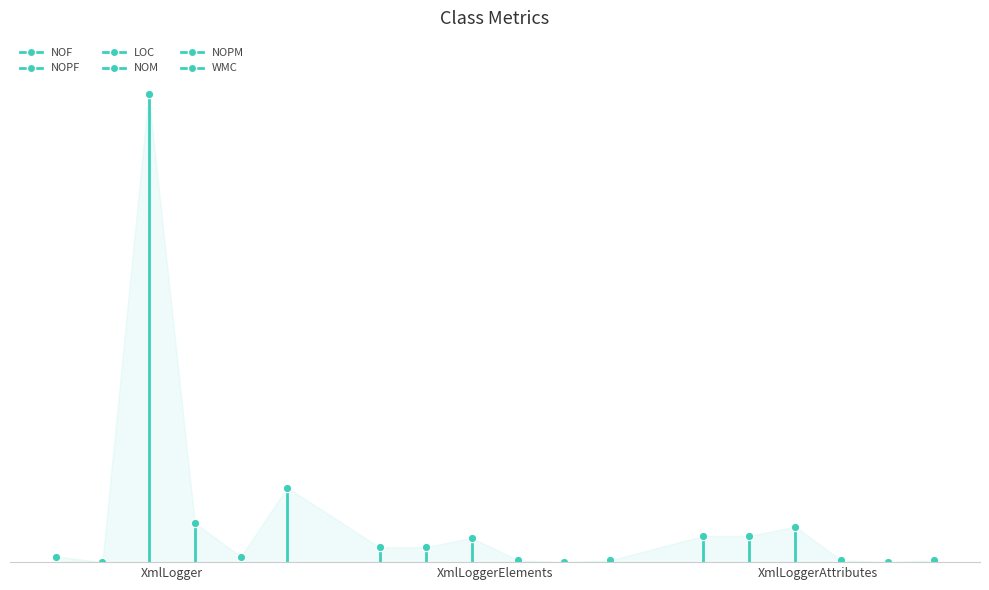

Reading left to right, what are all the values shown in this chart?

NOF: XmlLogger=3	XmlLoggerElements=8	XmlLoggerAttributes=14
NOPF: XmlLogger=0	XmlLoggerElements=8	XmlLoggerAttributes=14
LOC: XmlLogger=251	XmlLoggerElements=13	XmlLoggerAttributes=19
NOM: XmlLogger=21	XmlLoggerElements=1	XmlLoggerAttributes=1
NOPM: XmlLogger=3	XmlLoggerElements=0	XmlLoggerAttributes=0
WMC: XmlLogger=40	XmlLoggerElements=1	XmlLoggerAttributes=1